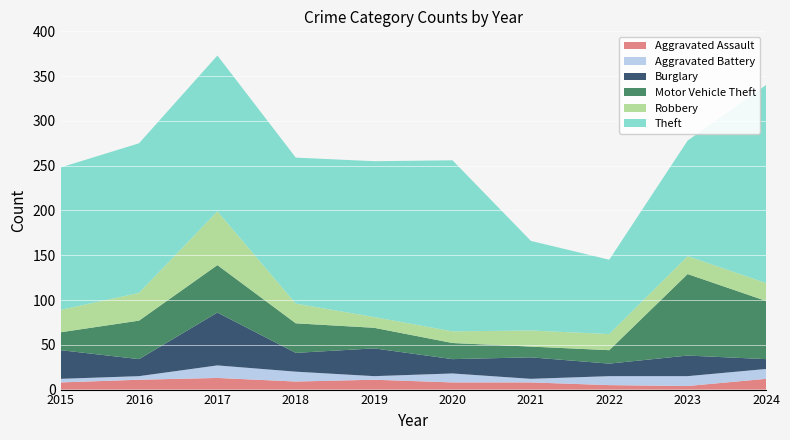

Reading left to right, list all the values displayed in this chart.

Aggravated Assault: 8	11	13	9	11	8	8	5	4	12
Aggravated Battery: 4	4	14	11	4	10	4	10	11	11
Burglary: 32	19	59	21	31	16	24	14	23	11
Motor Vehicle Theft: 20	43	53	33	23	18	12	15	91	65
Robbery: 25	31	60	22	12	13	18	18	20	20
Theft: 159	167	174	163	174	191	100	83	129	221